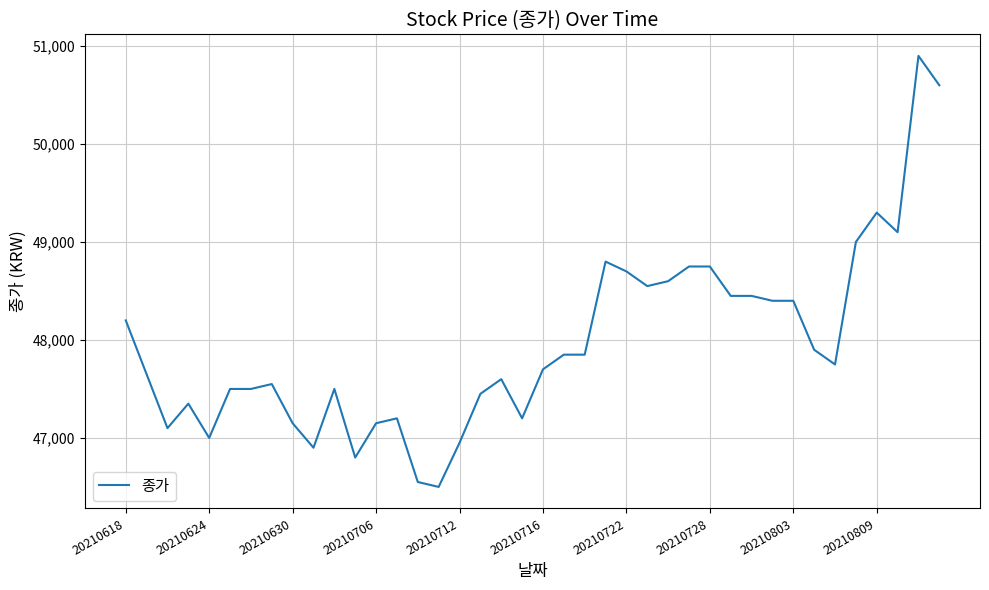

What is the difference between the maximum and minimum values?

4400